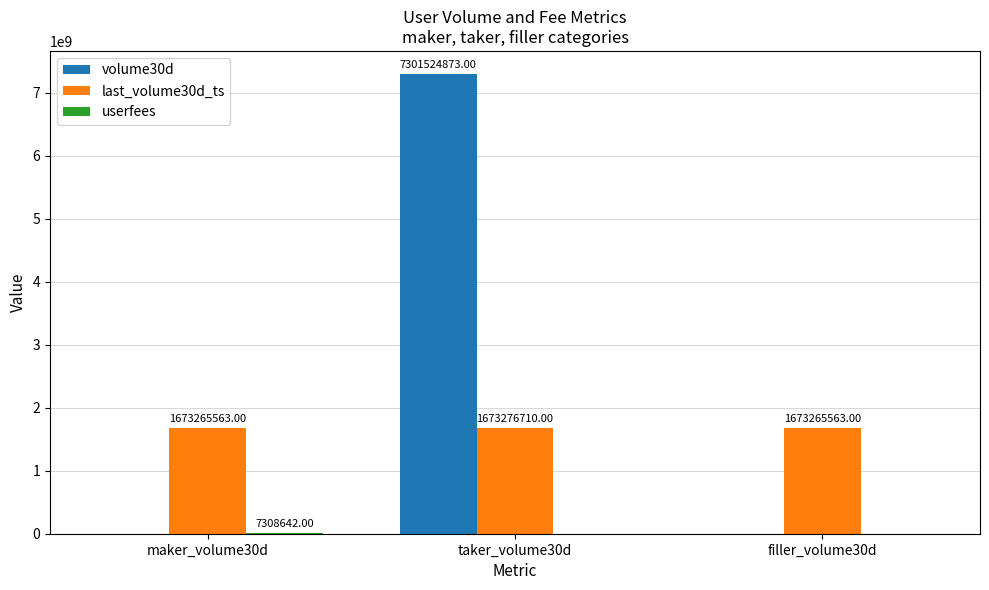

Which series has the largest total across all categories?

volume30d